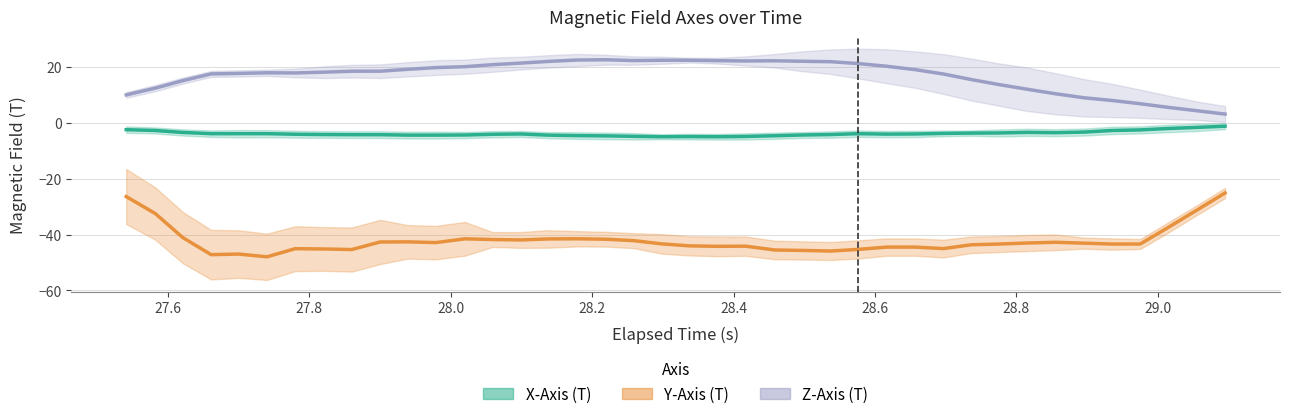

Which series has the widest spread of values?

Y-Axis (T)